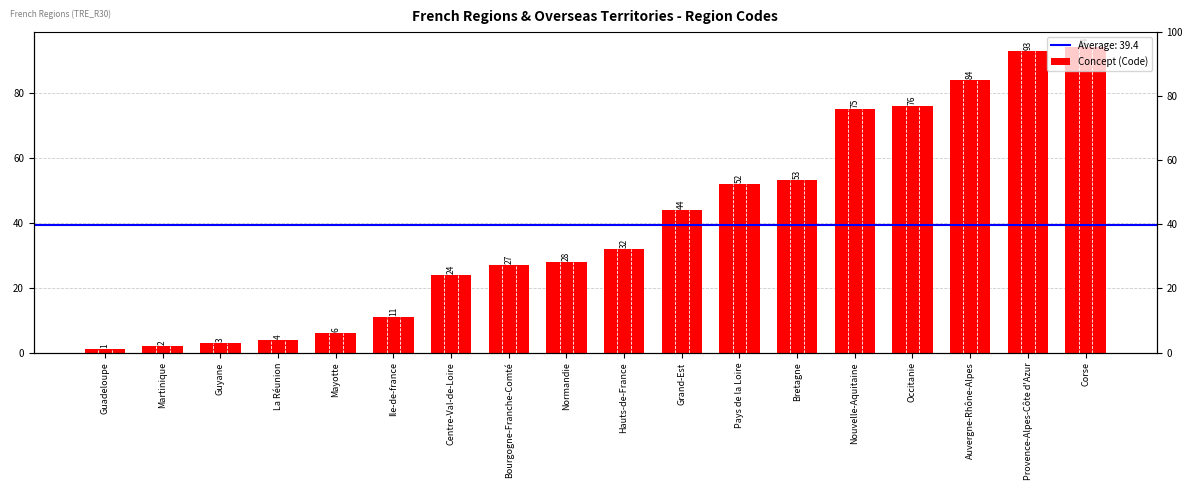

Where does the data first go above 32?

Grand-Est